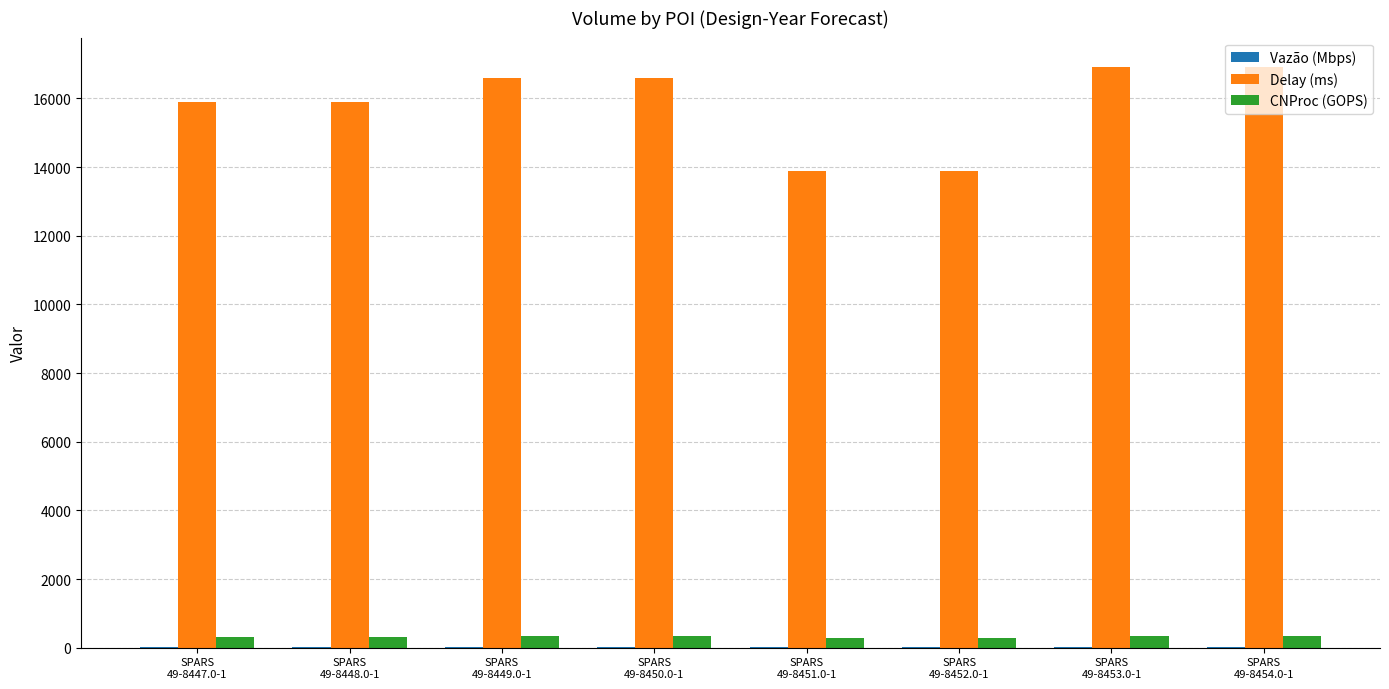

Which series has the largest total across all categories?

Delay (ms)